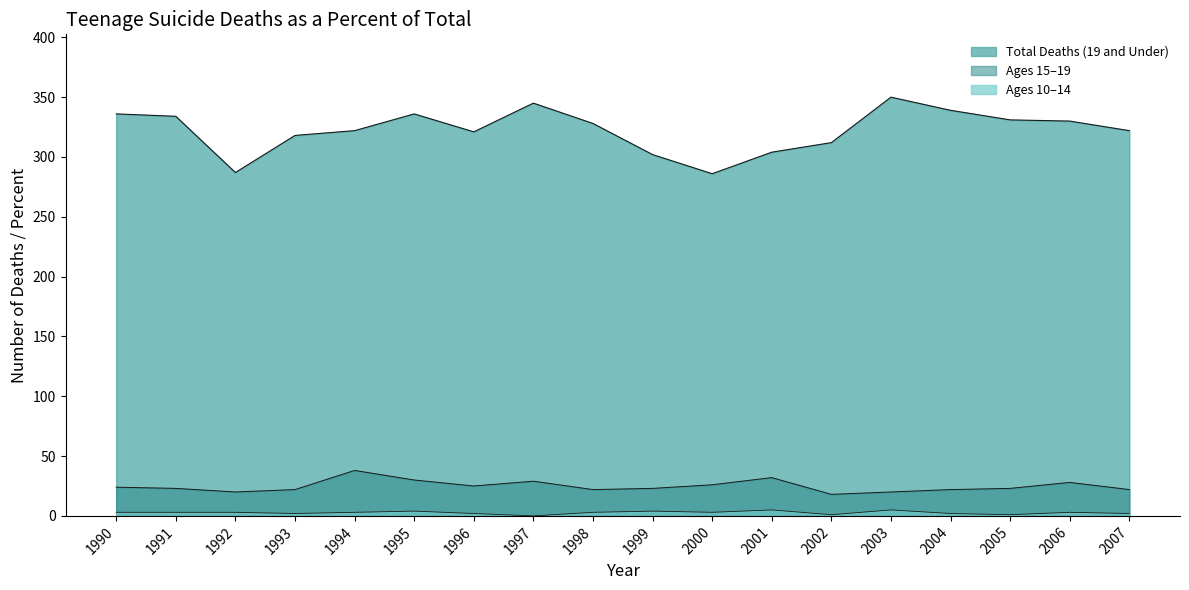

What is the maximum value for Total Deaths?

350